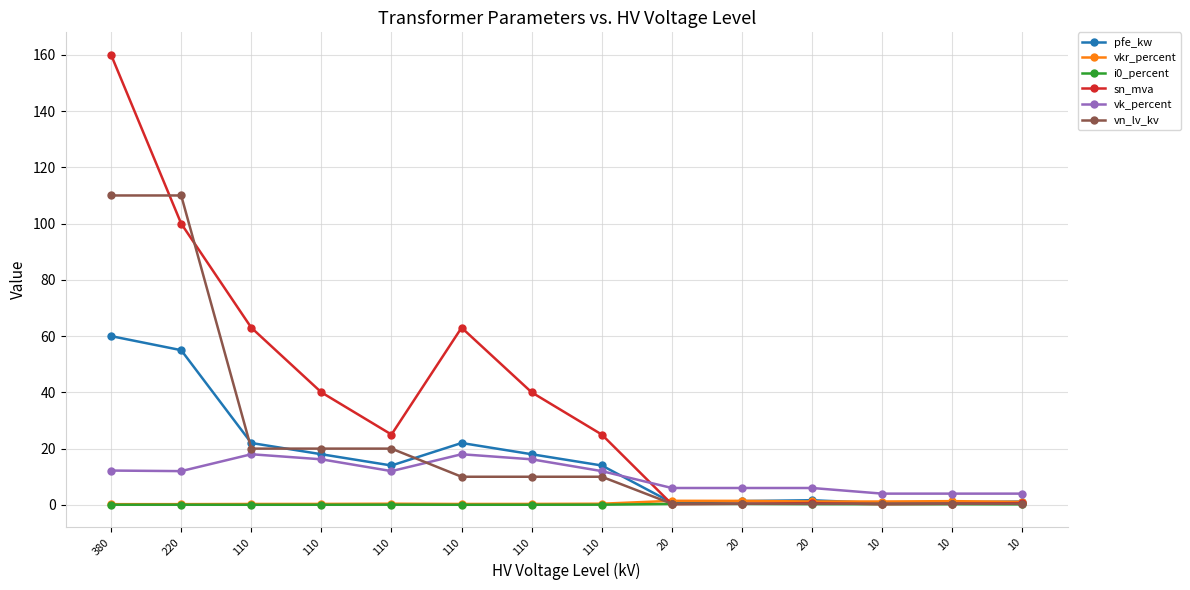

How many lines are shown in the chart?

6